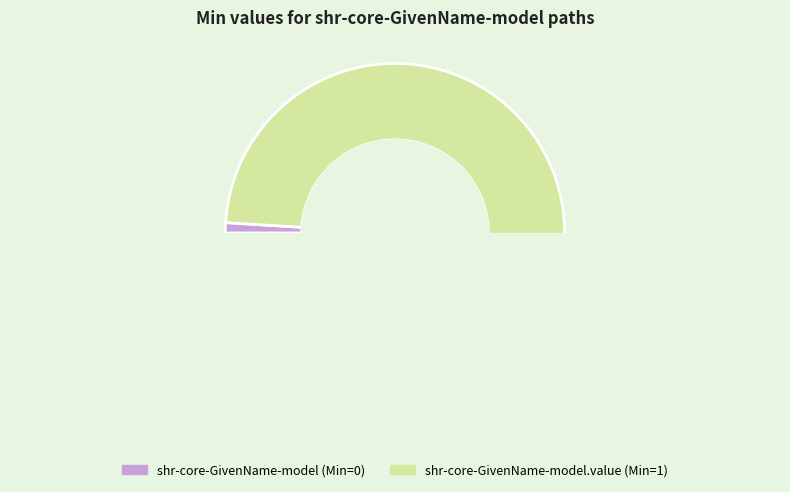

Count the number of slices in the pie.

2